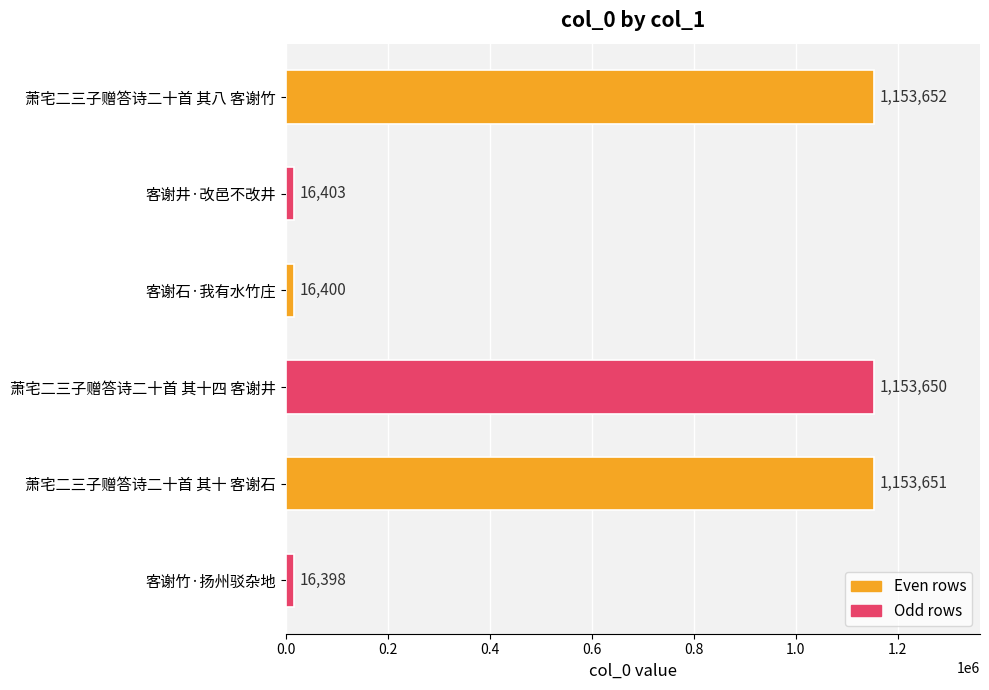

Reading bottom to top, extract all data points from this chart.

16398	1153651	1153650	16400	16403	1153652